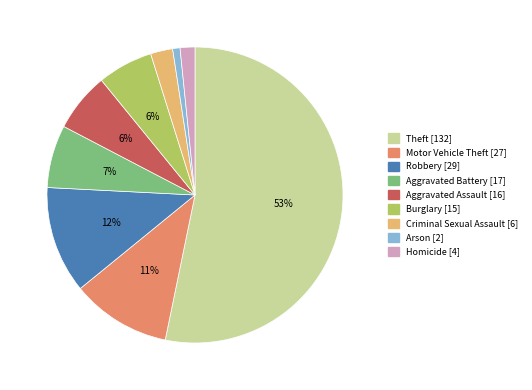

To the nearest percent, what is the combined percentage of Criminal Sexual Assault and Motor Vehicle Theft?

13%